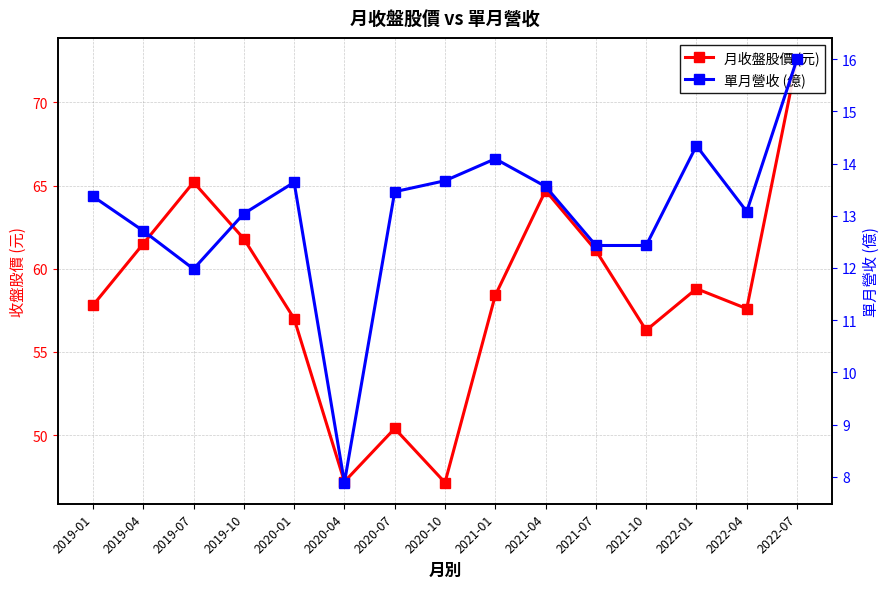

Reading left to right, transcribe all the data shown in this chart.

月收盤股價 (元): 57.8	61.5	65.2	61.8	57.0	47.2	50.4	47.1	58.4	64.7	61.1	56.3	58.8	57.6	72.6
單月營收 (億): 13.4	12.7	12.0	13.0	13.6	7.9	13.5	13.7	14.1	13.6	12.4	12.4	14.3	13.1	16.0